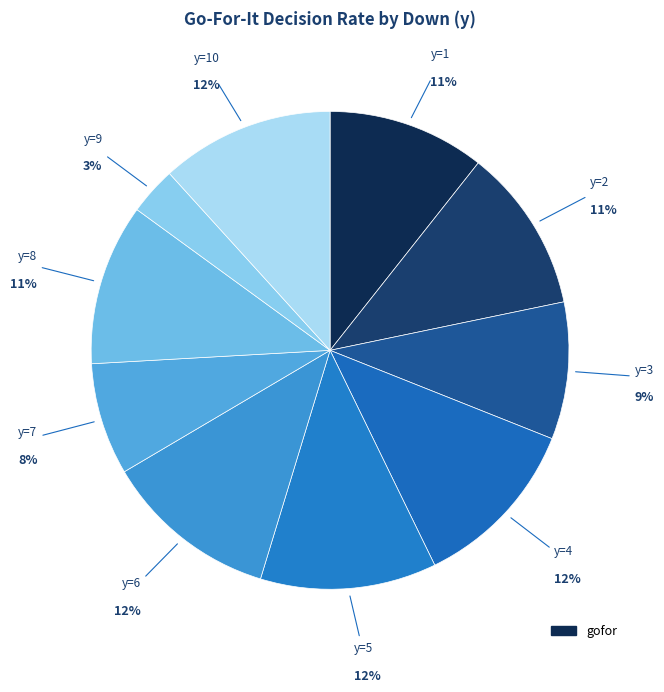

How many slices are in this pie chart?

10